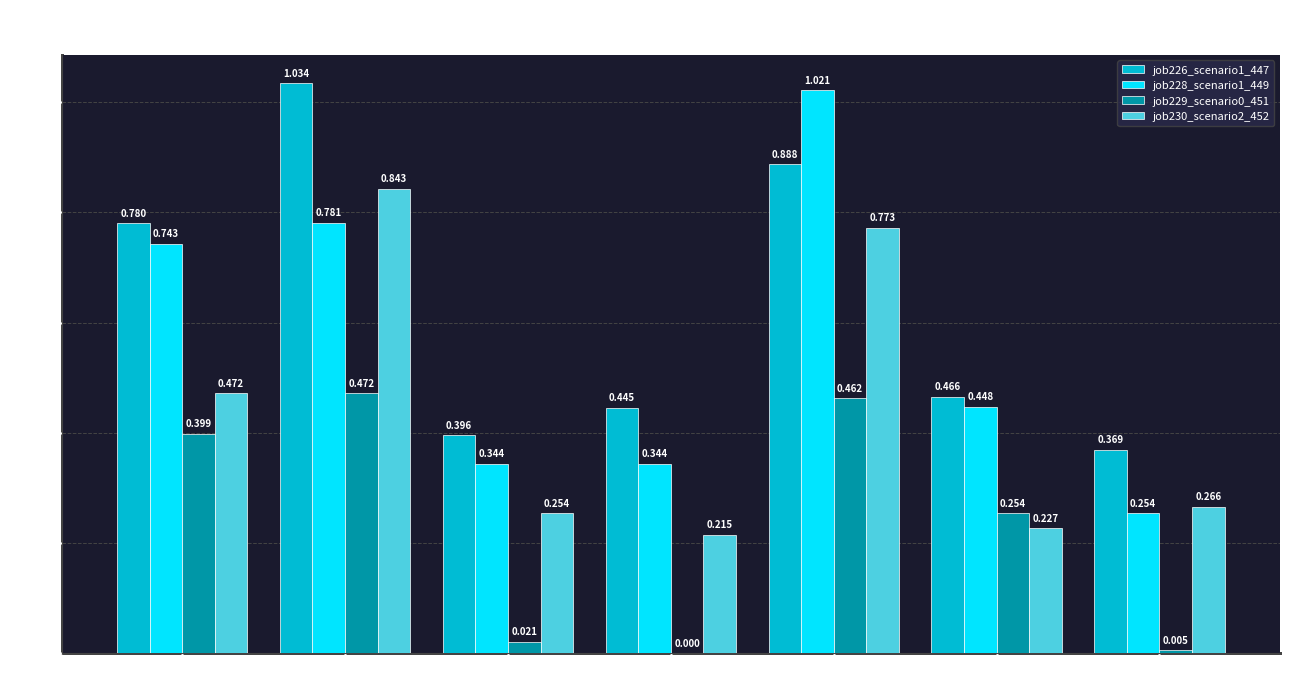

How many series are shown in this chart?

4